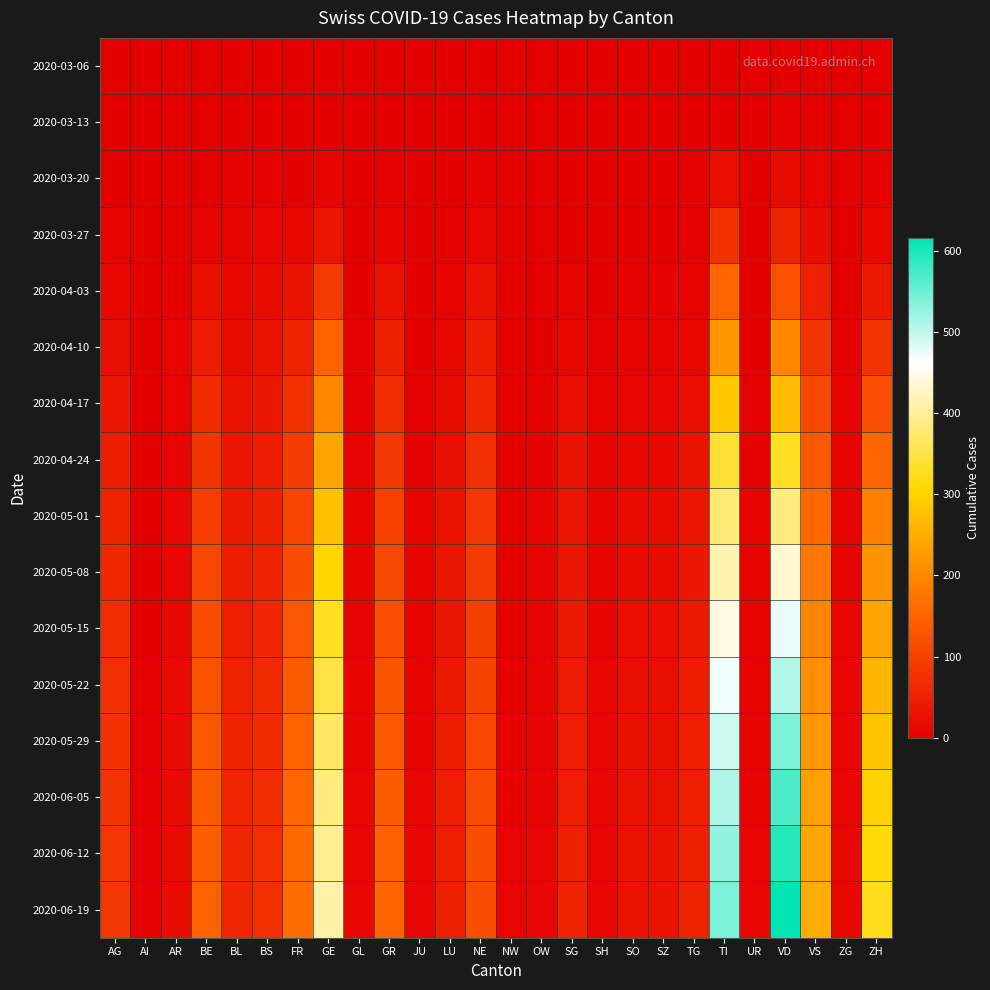

How many distinct data groups are displayed?

16